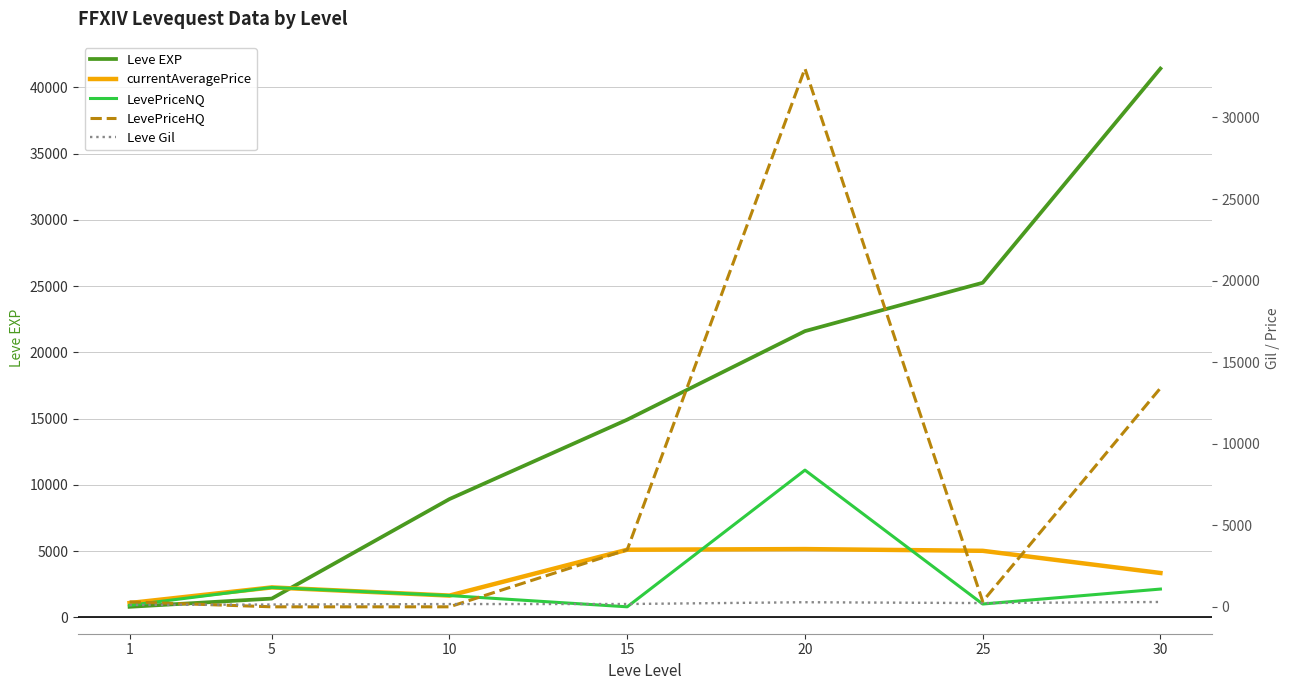

How many data points does each series have?

7